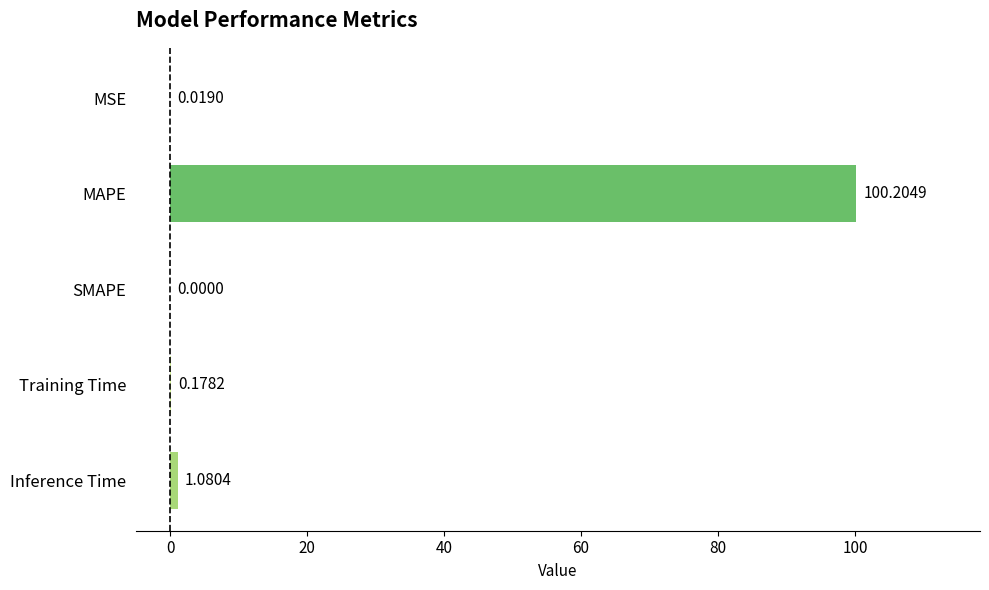

What is the sum of all values?

101.5